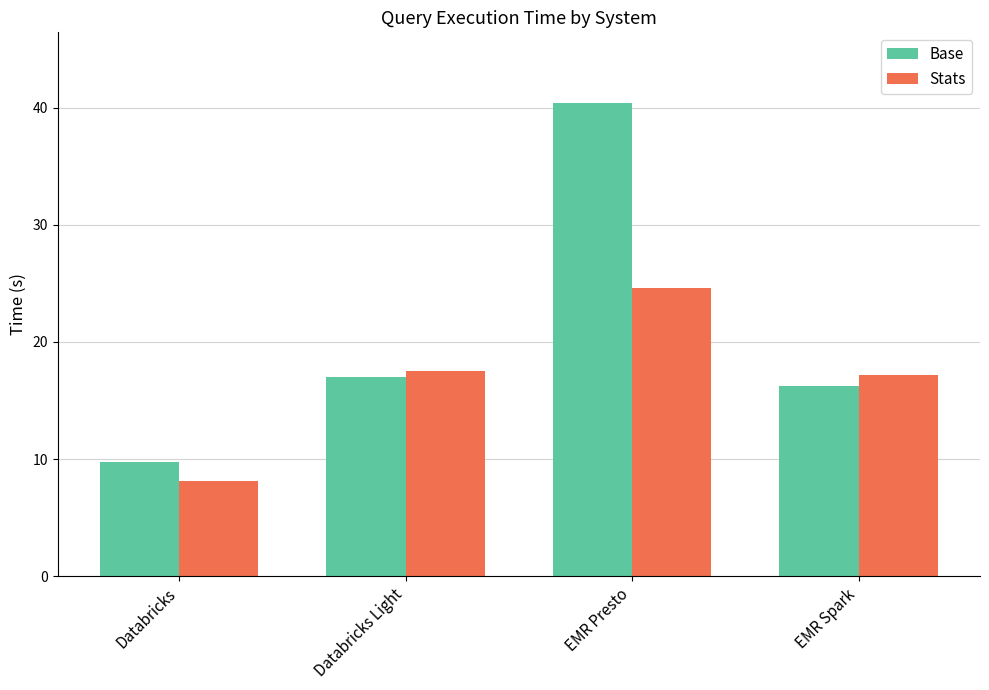

Is it true that Base equals 3.9 at Databricks?

False